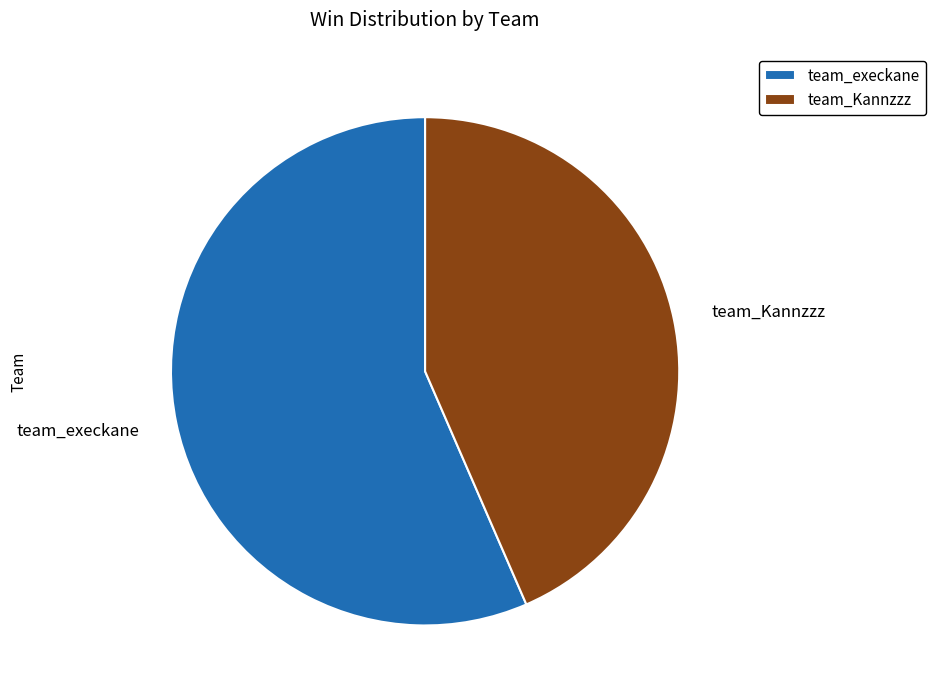

How many slices are in this pie chart?

2